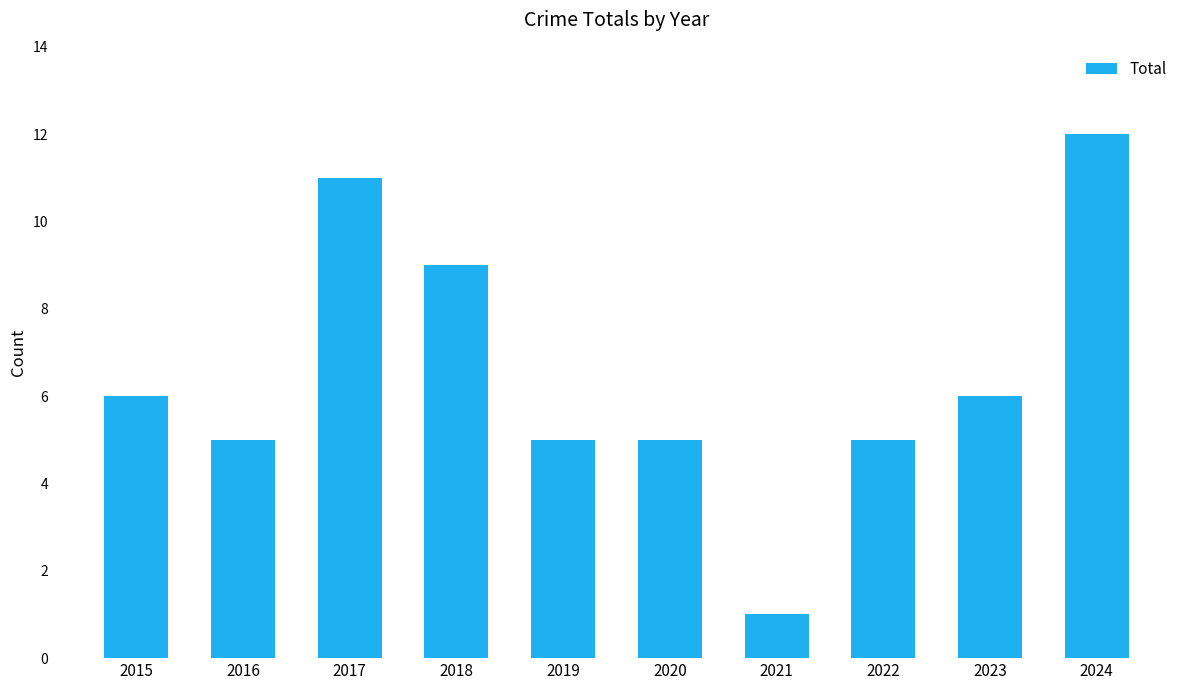

What is the sum of all values?

65